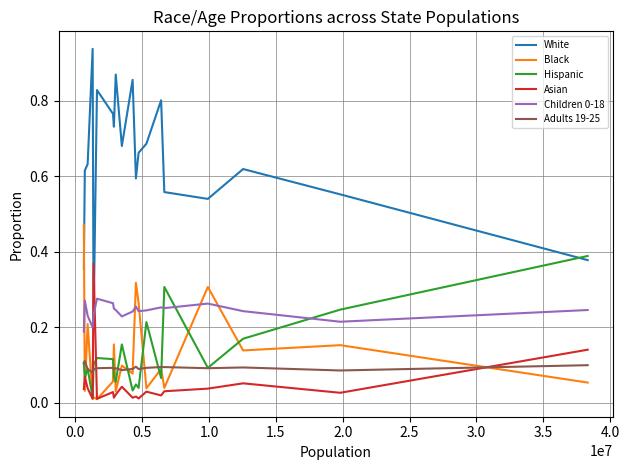

Which series has the largest range (max minus min)?

White